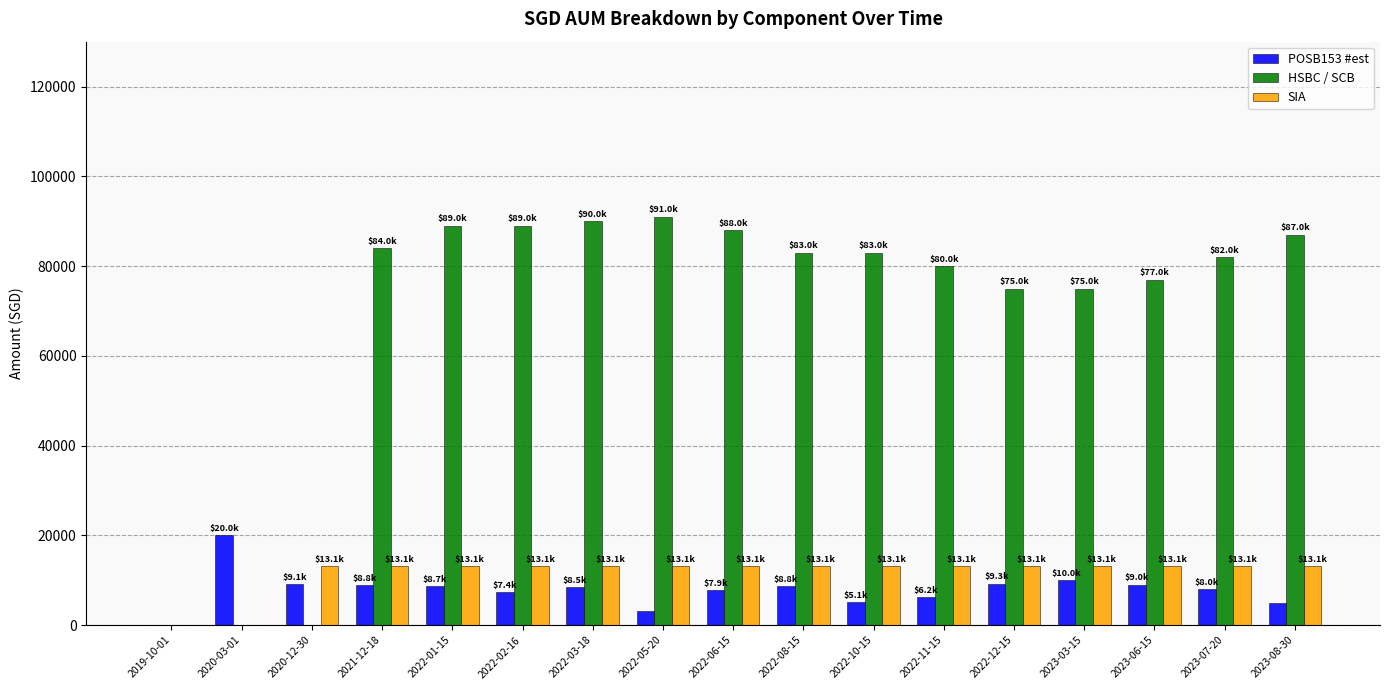

What is the total value across all series at 2022-01-15?

110780.5